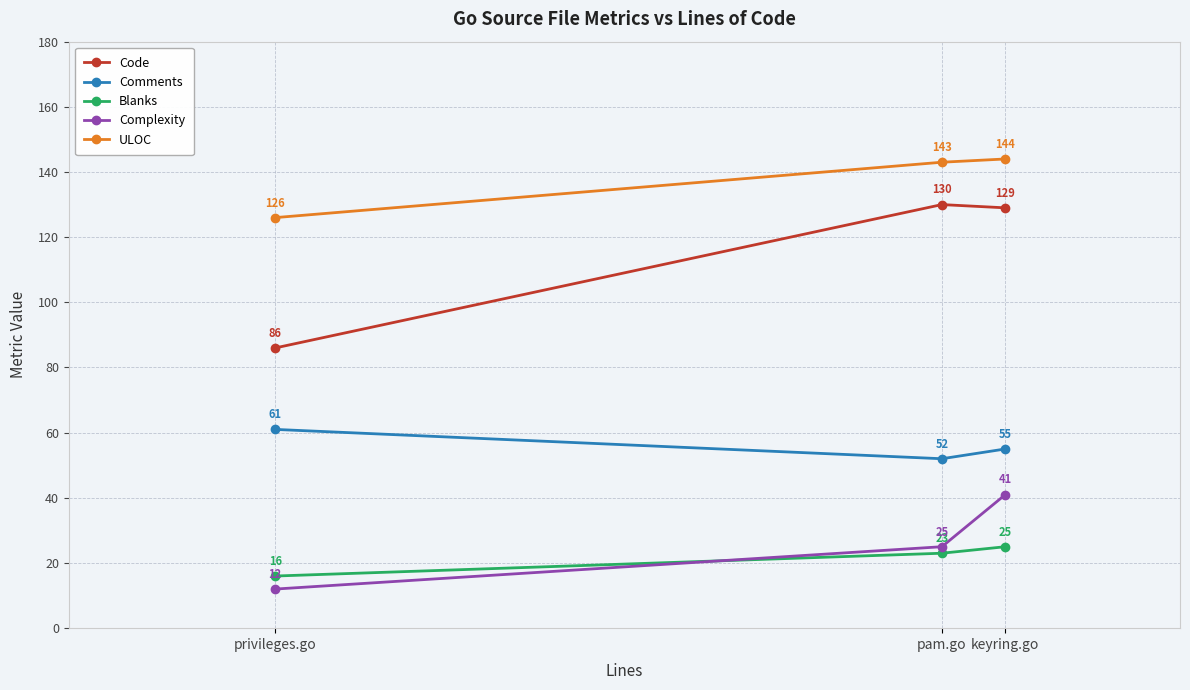

True or false: Comments has a value of 21 at privileges.go.

False